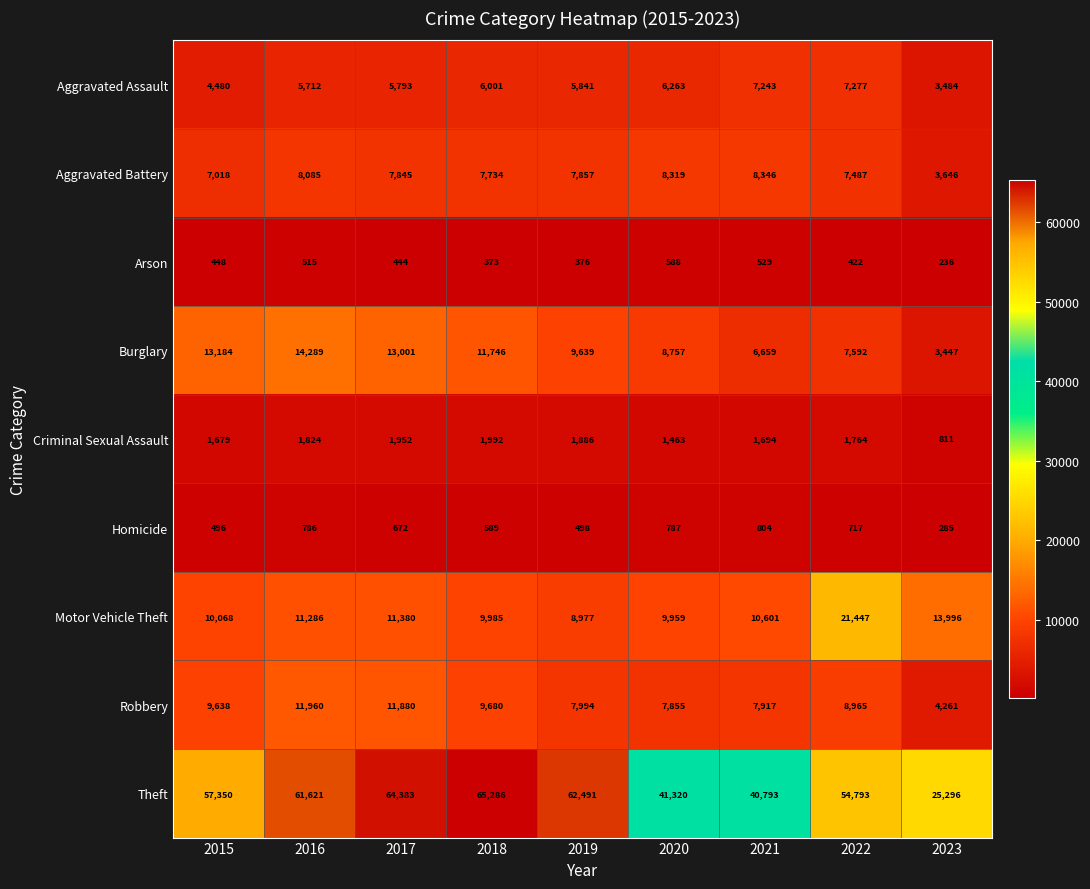

Rank the series at 2023 from highest to lowest value.

Theft, Motor Vehicle Theft, Robbery, Aggravated Battery, Aggravated Assault, Burglary, Criminal Sexual Assault, Homicide, Arson